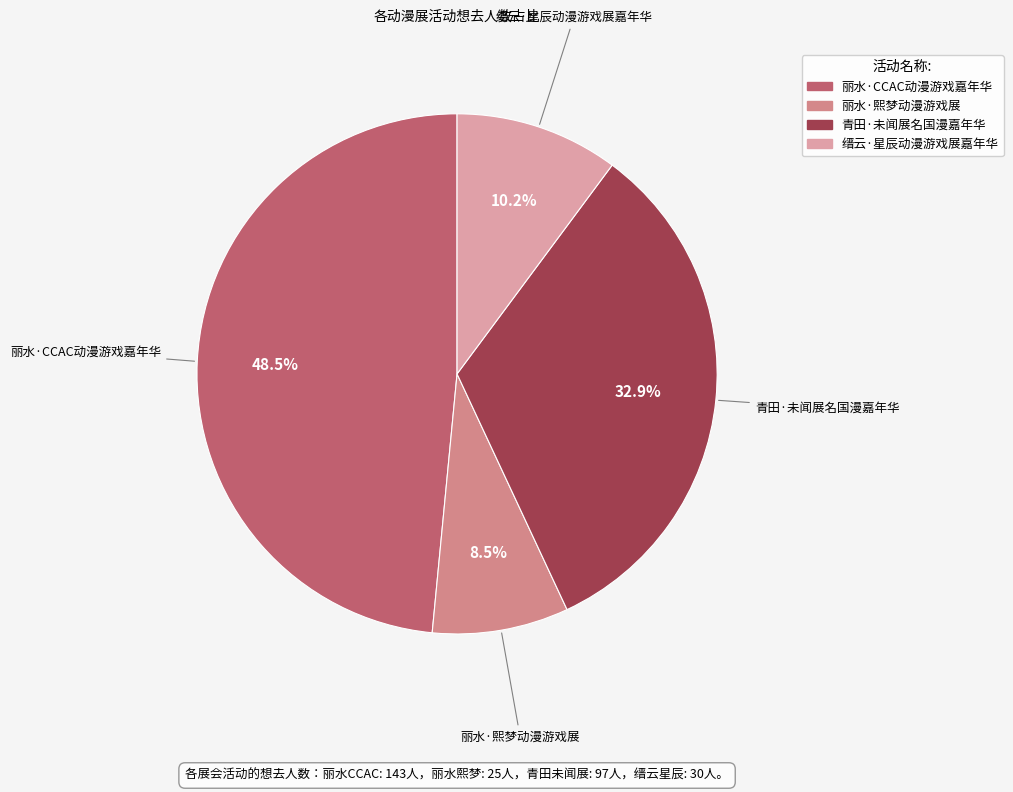

Which category has the biggest portion of the pie?

丽水·CCAC动漫游戏嘉年华